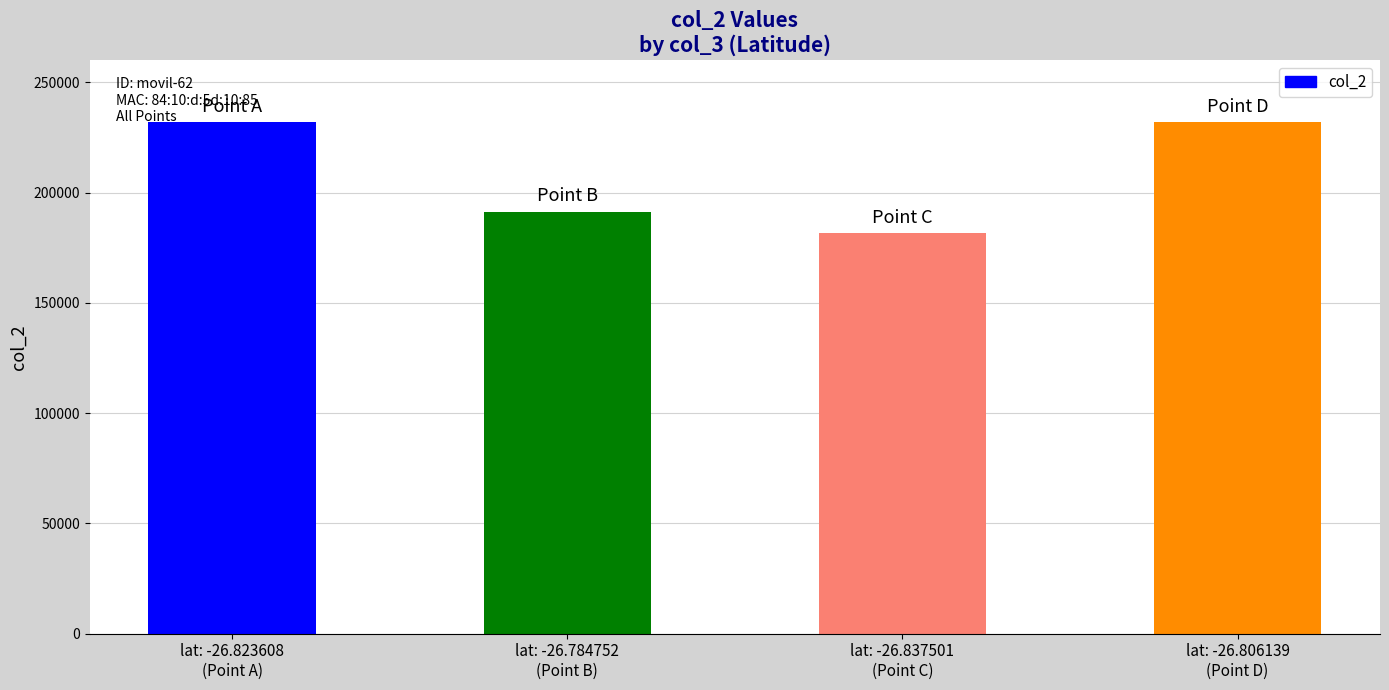

What is the value of the 3rd bar from the left?

181502